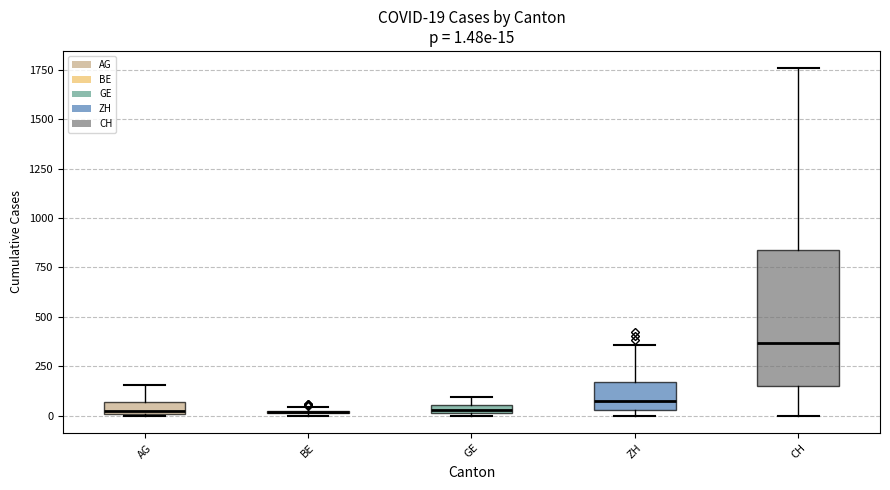

Comparing the boxes themselves (not the whiskers), which one is the tallest?

CH